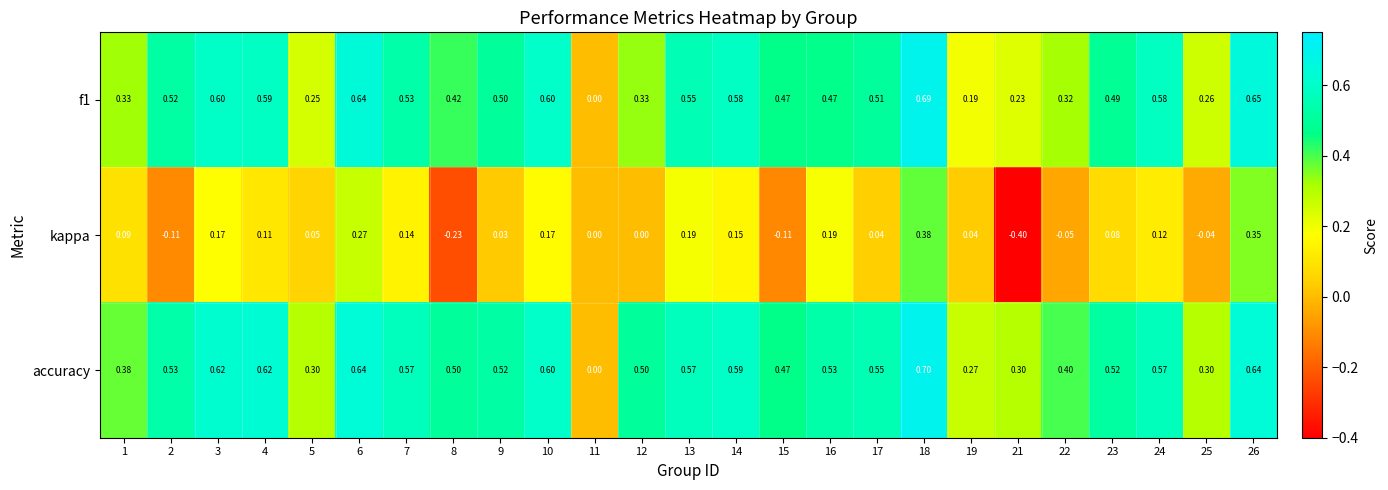

Which series has the largest total across all categories?

accuracy